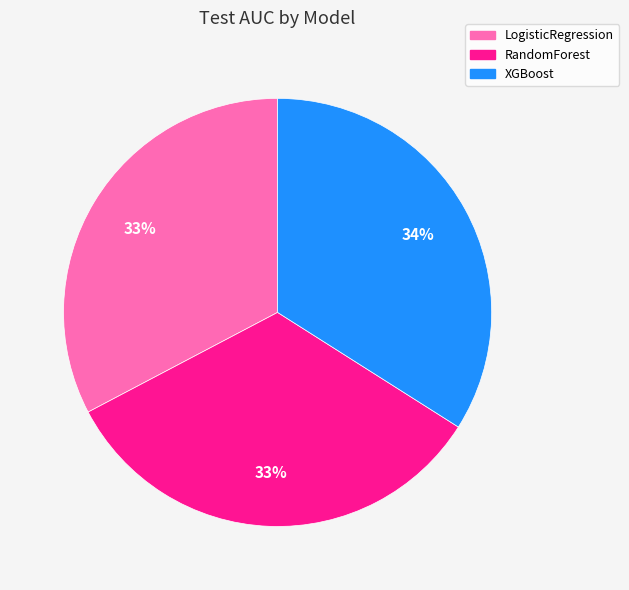

To the nearest percent, what is the combined percentage of XGBoost and RandomForest?

67%